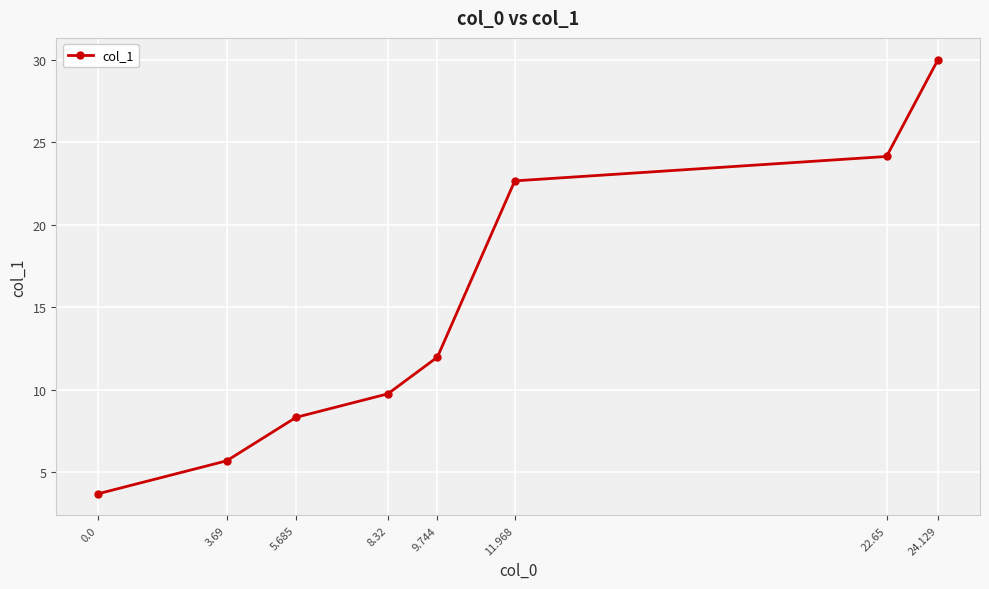

What is the change in value from 22.65 to 24.129?

+5.9